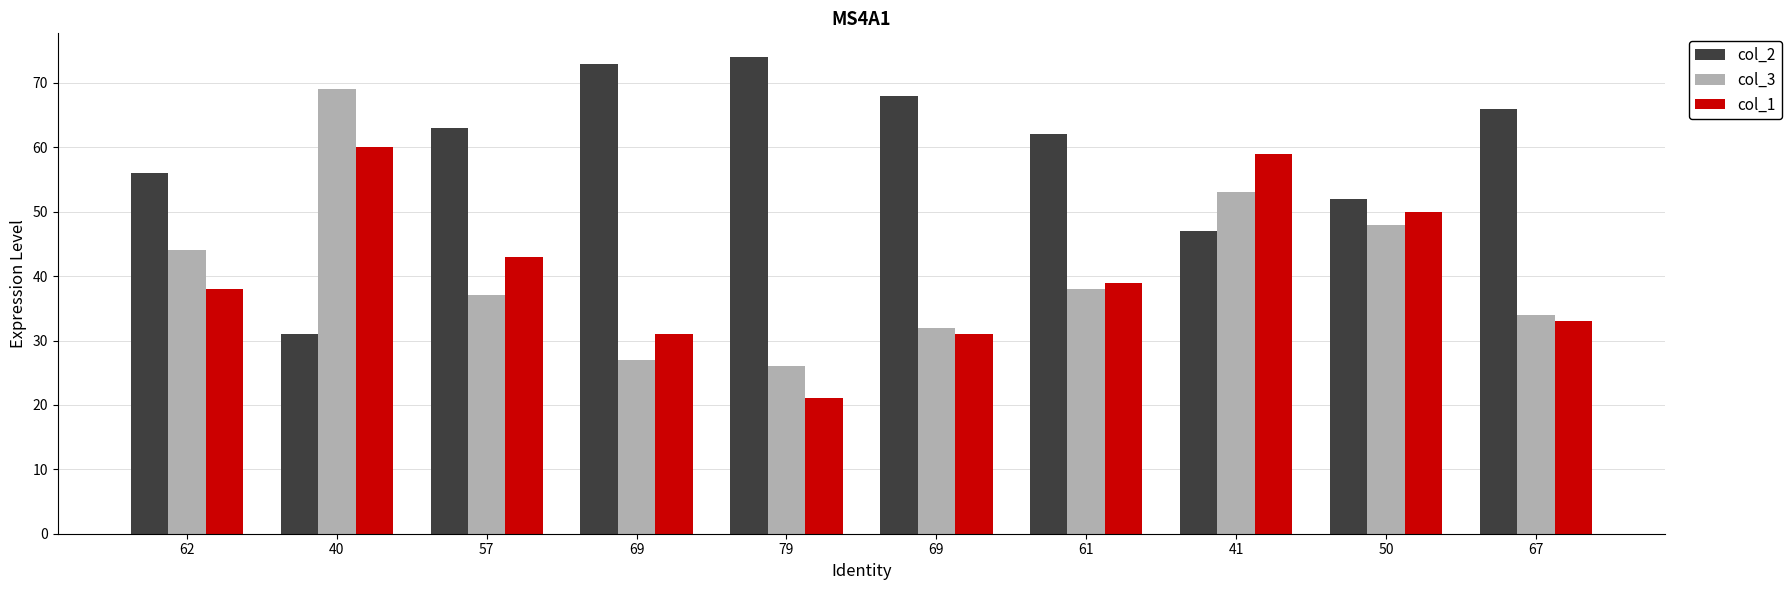

What is the maximum value for col_1?

60